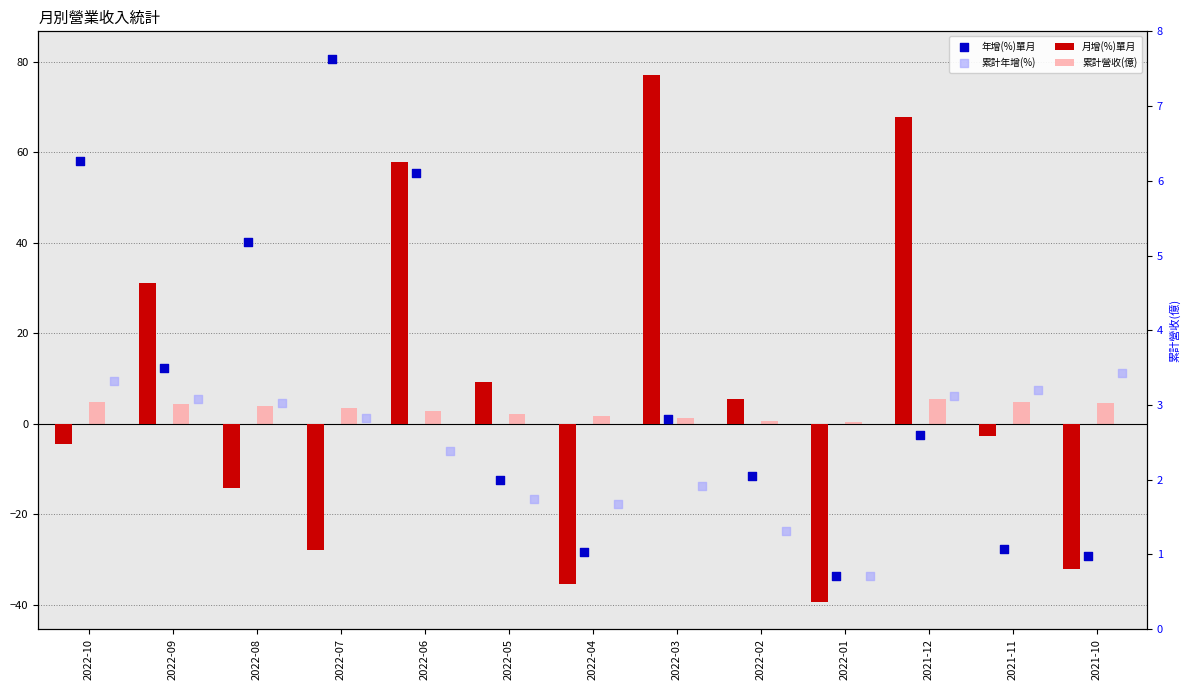

Which series has the widest spread of Y values?

月增(%)單月